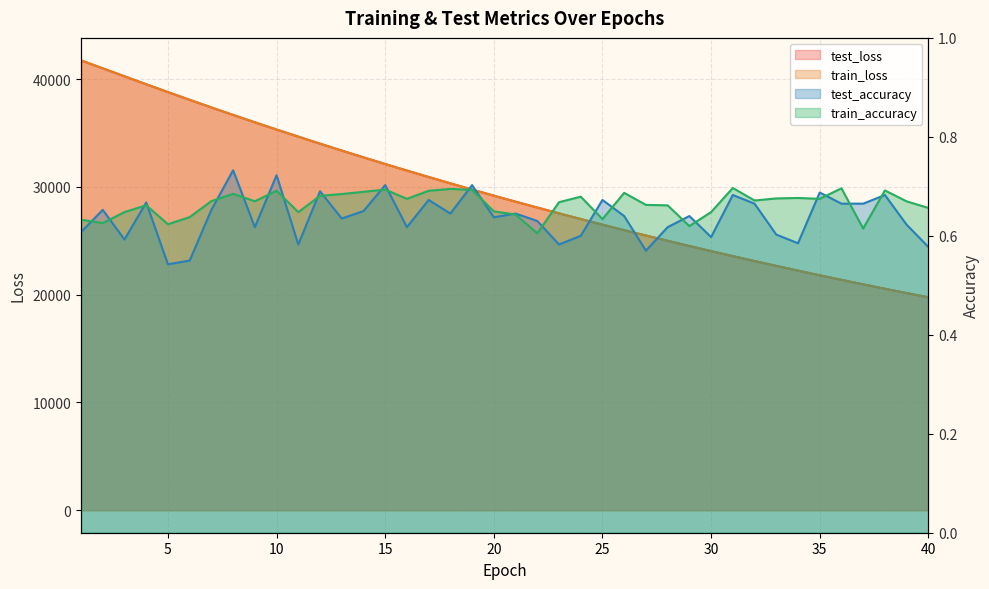

What are all the series names shown in the legend?

test_loss, train_loss, test_accuracy, train_accuracy